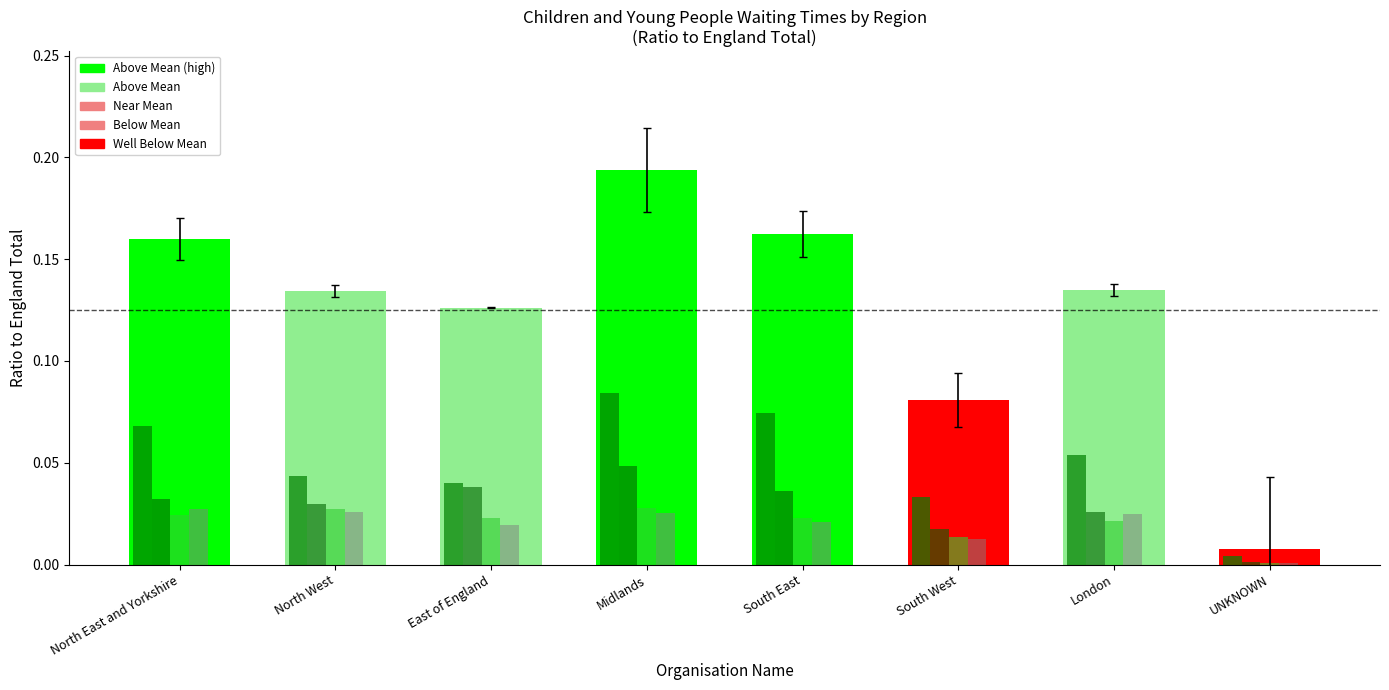

What position from the left is Midlands?

4